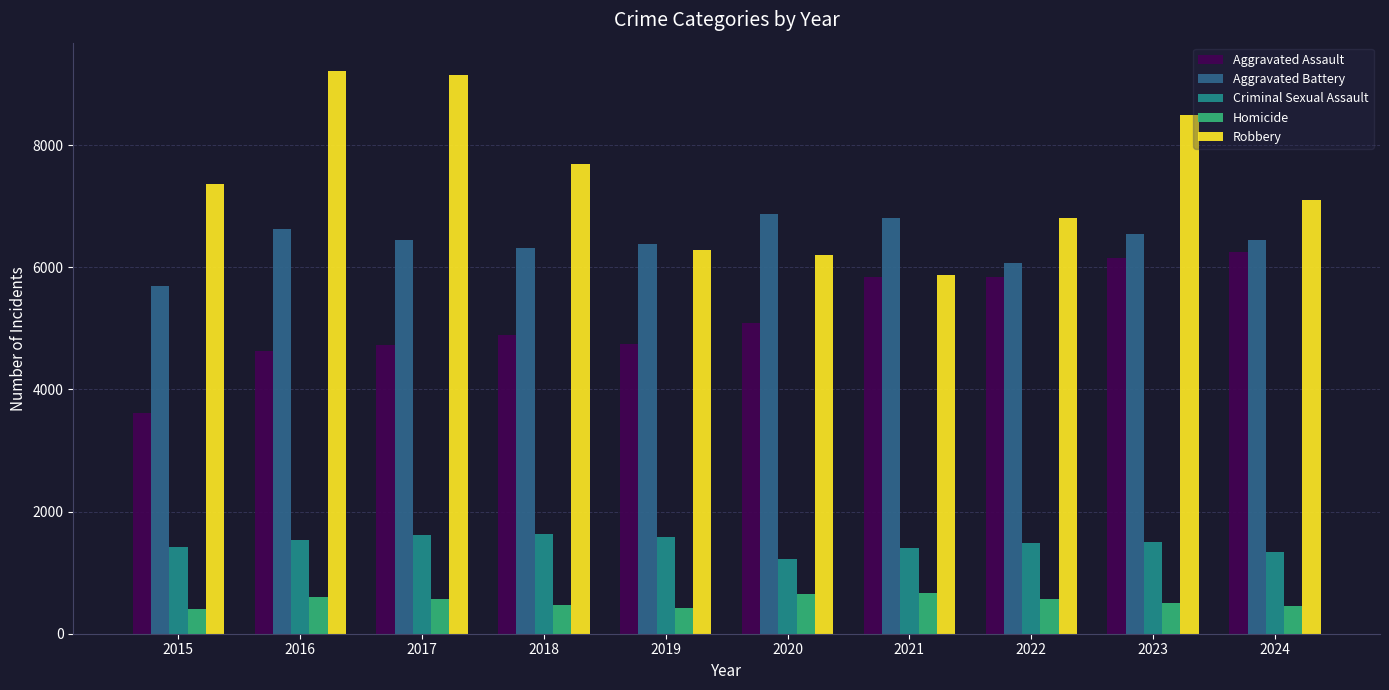

What is the minimum value for Robbery?

5876